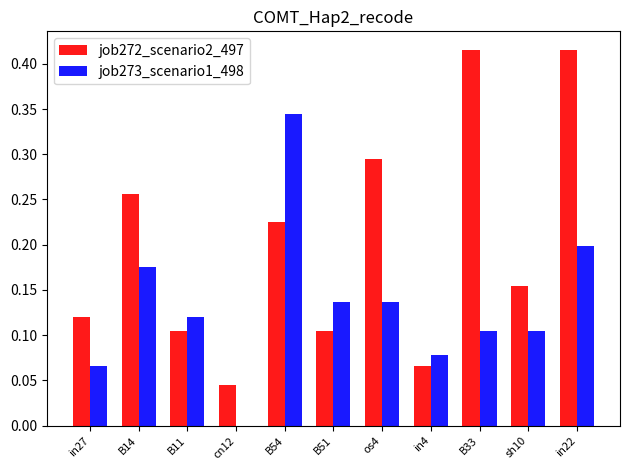

Between os4 and in4, which series saw the biggest shift?

job272_scenario2_497